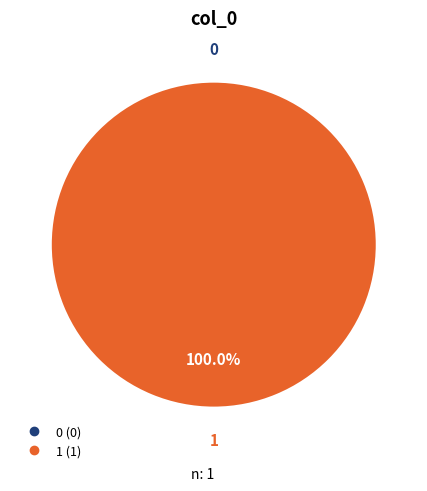

Count the number of slices in the pie.

2